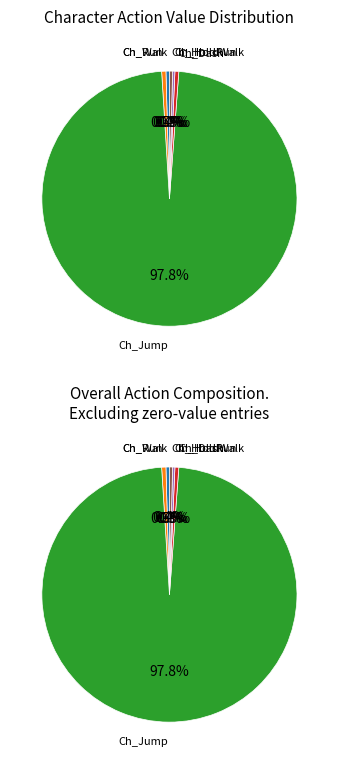

How many segments does this pie chart have?

6